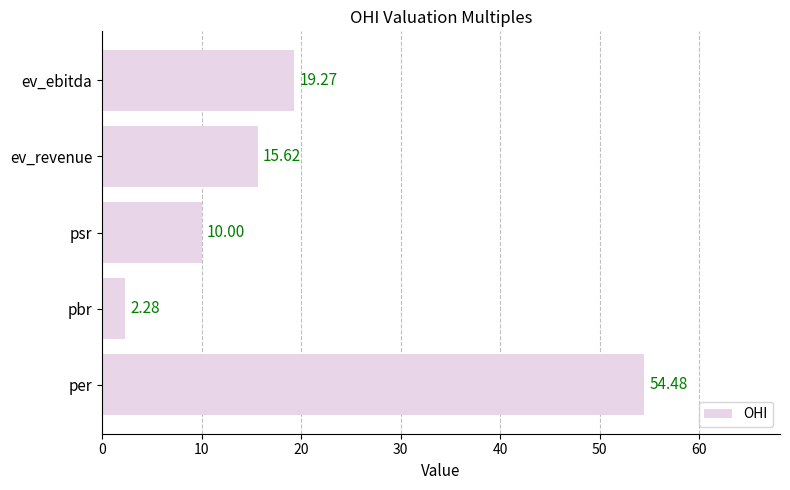

What is the sum of the values at per and psr?

64.5